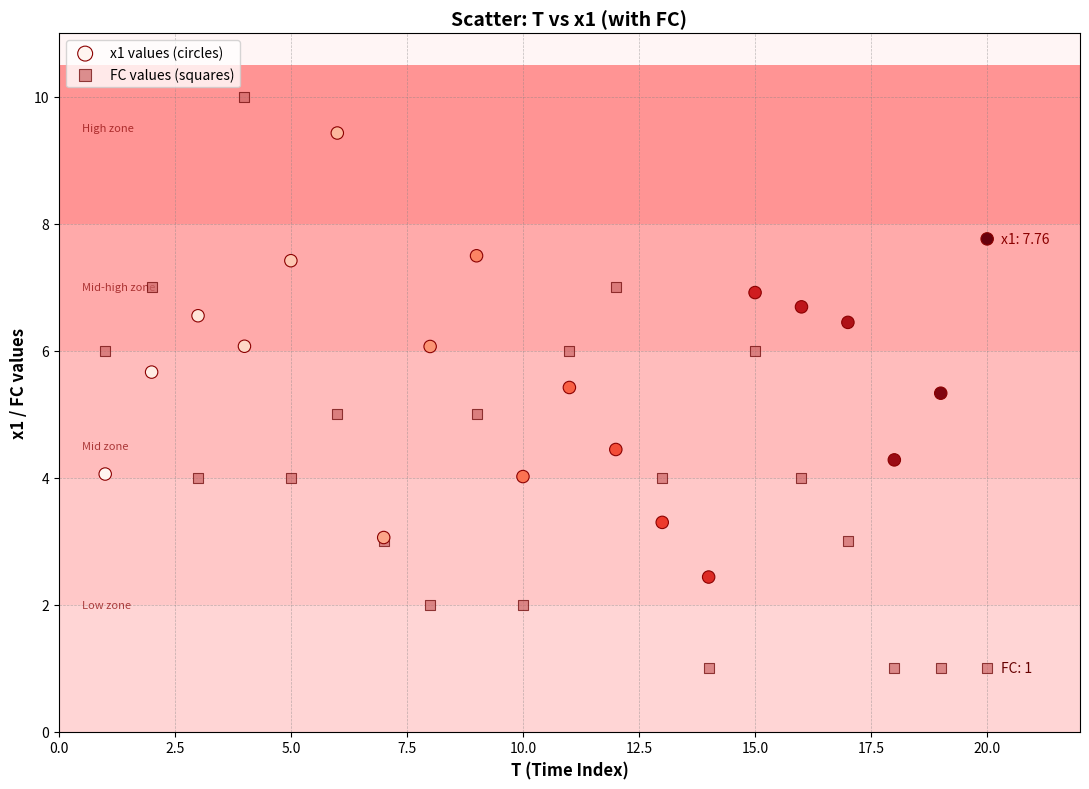

Which series has the widest spread of Y values?

FC values (squares)